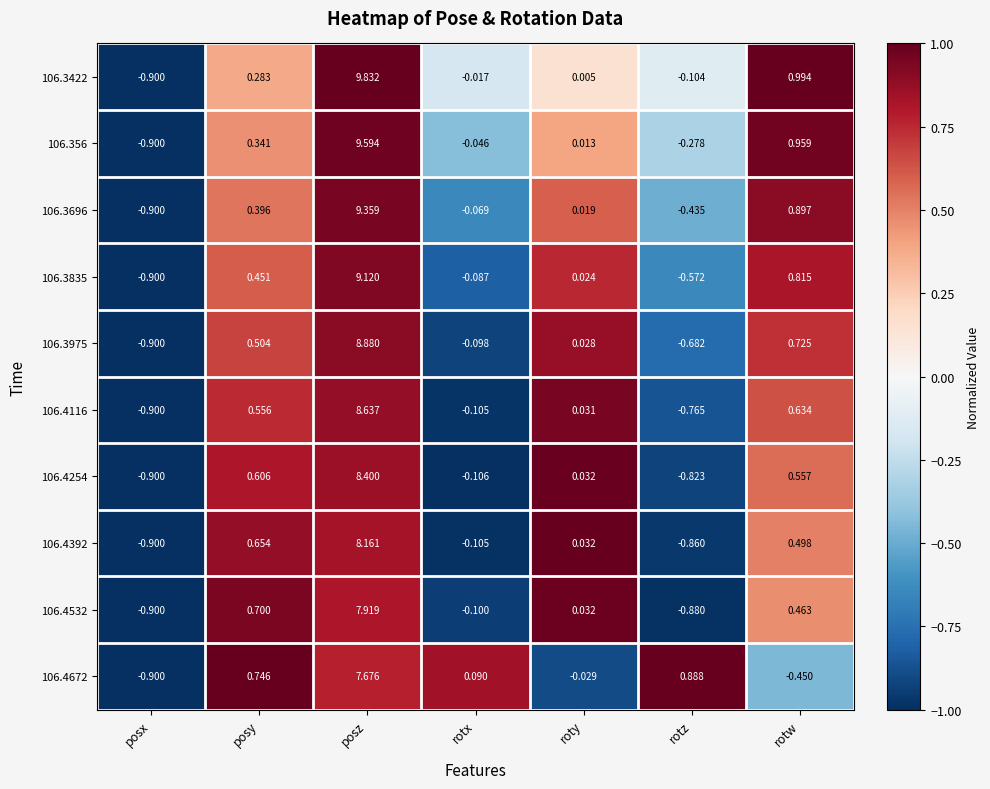

At which category is the sum across all series the highest?

posz